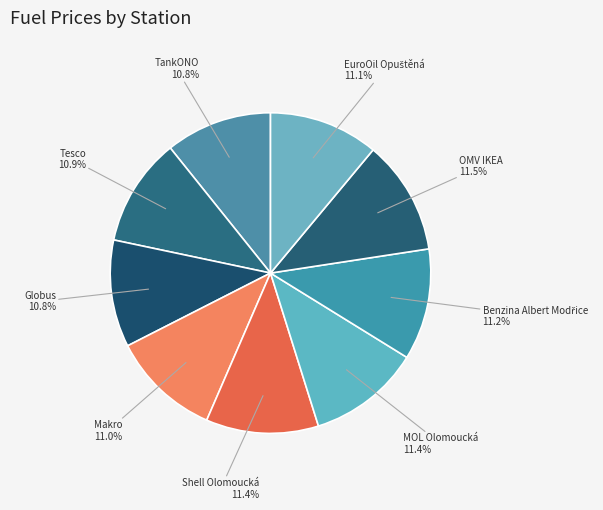

How many slices are in this pie chart?

9